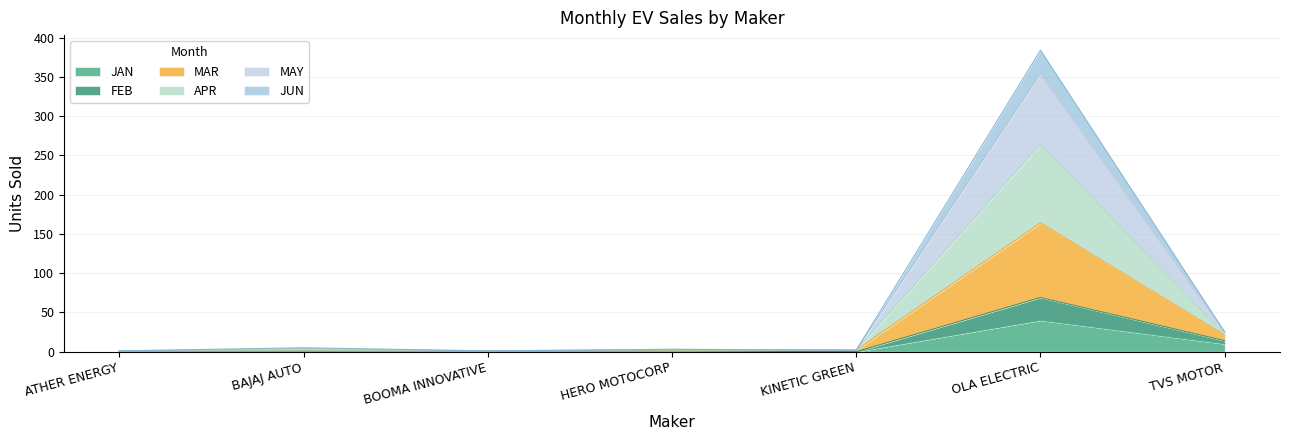

At which category is the sum across all series the highest?

OLA ELECTRIC